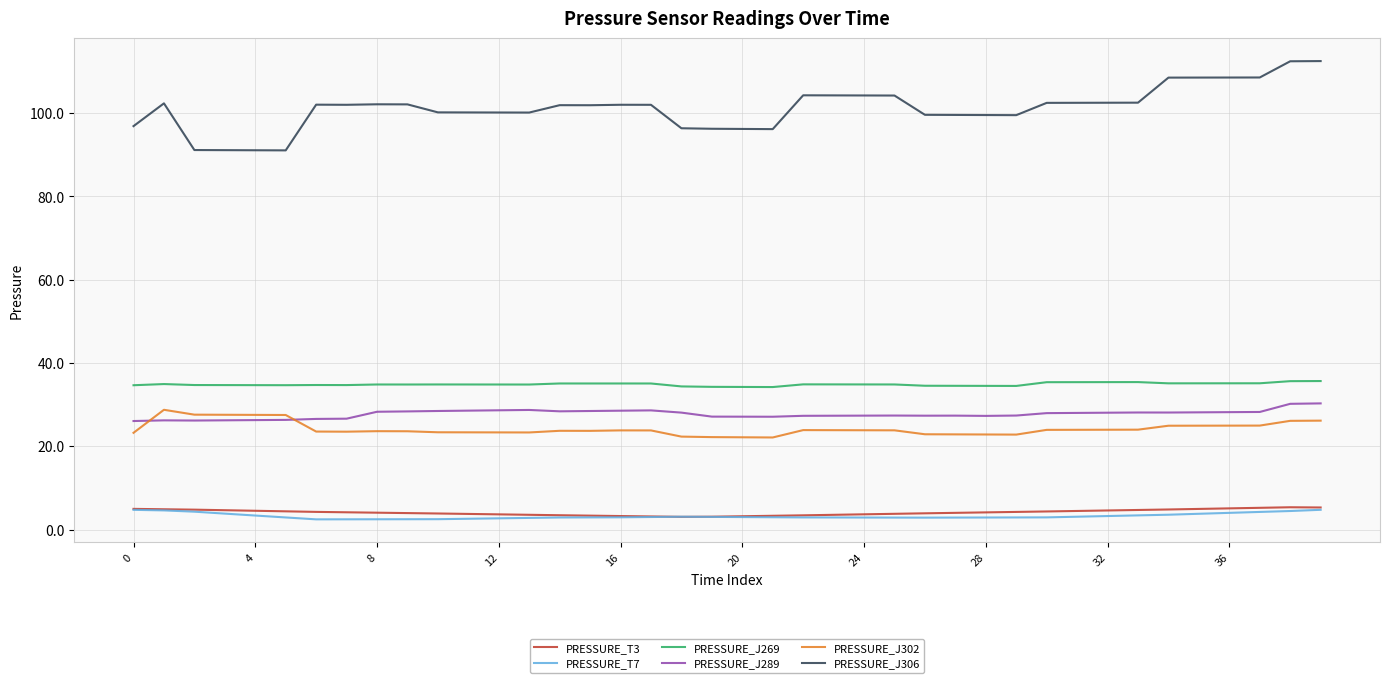

True or false: PRESSURE_T7 and PRESSURE_J306 intersect in this chart.

False